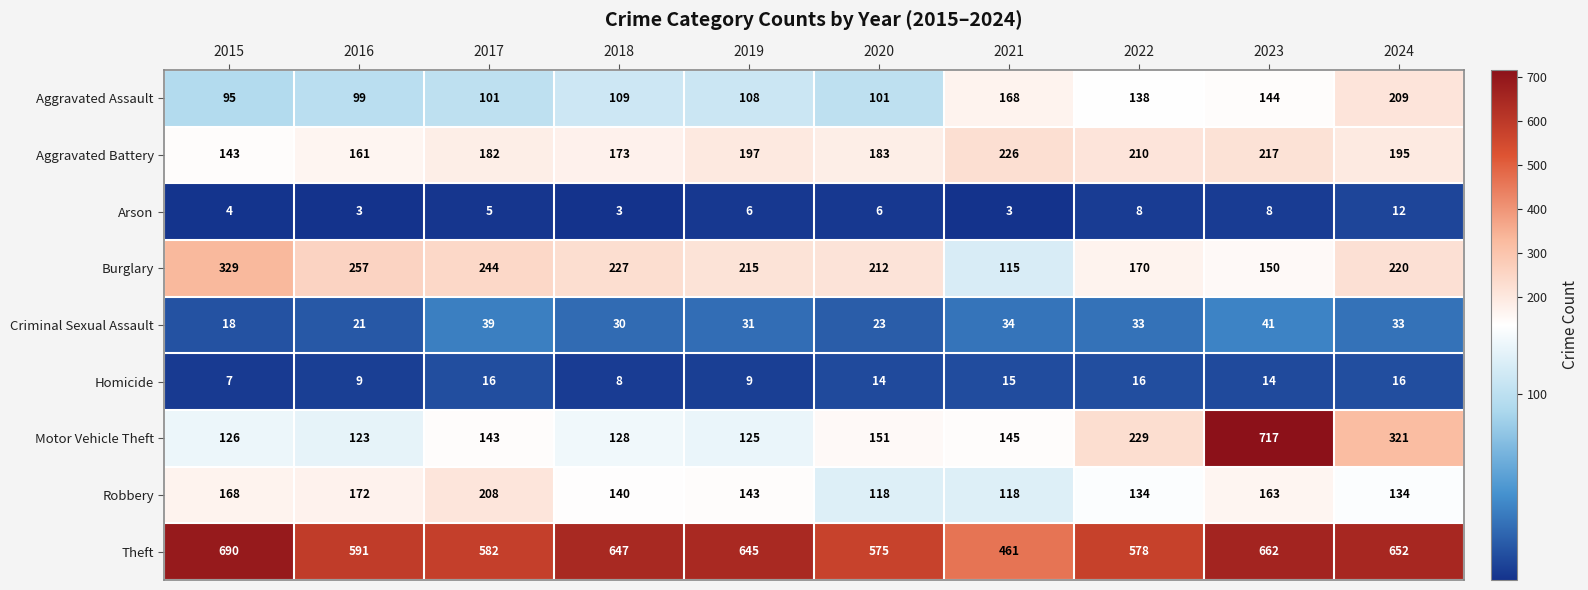

Which label corresponds to the largest value in the chart?

2023